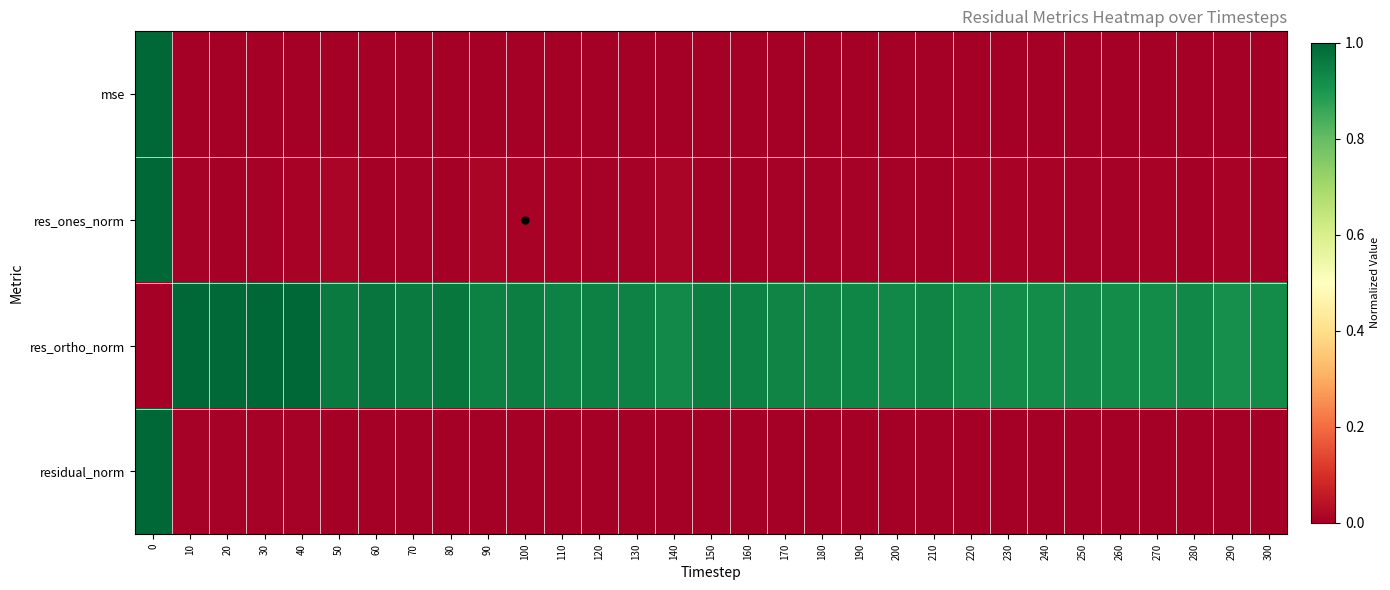

Reading left to right, extract all data points from this chart.

mse: 0=1.0	10=0.0	20=0.0	30=0.0	40=0.0	50=0.0	60=0.0	70=0.0	80=0.0	90=0.0	100=0.0	110=0.0	120=0.0	130=0.0	140=0.0	150=0.0	160=0.0	170=0.0	180=0.0	190=0.0	200=0.0	210=0.0	220=0.0	230=0.0	240=0.0	250=0.0	260=0.0	270=0.0	280=0.0	290=0.0	300=0.0
res_ones_norm: 0=1.0	10=0.0	20=0.0	30=0.0	40=0.0	50=0.0	60=0.0	70=0.0	80=0.0	90=0.0	100=0.0	110=0.0	120=0.0	130=0.0	140=0.0	150=0.0	160=0.0	170=0.0	180=0.0	190=0.0	200=0.0	210=0.0	220=0.0	230=0.0	240=0.0	250=0.0	260=0.0	270=0.0	280=0.0	290=0.0	300=0.0
res_ortho_norm: 0=0.0	10=1.0	20=1.0	30=1.0	40=1.0	50=1.0	60=1.0	70=1.0	80=1.0	90=0.9	100=0.9	110=0.9	120=0.9	130=0.9	140=0.9	150=1.0	160=0.9	170=0.9	180=0.9	190=0.9	200=0.9	210=0.9	220=0.9	230=0.9	240=0.9	250=0.9	260=0.9	270=0.9	280=0.9	290=0.9	300=0.9
residual_norm: 0=1.0	10=0.0	20=0.0	30=0.0	40=0.0	50=0.0	60=0.0	70=0.0	80=0.0	90=0.0	100=0.0	110=0.0	120=0.0	130=0.0	140=0.0	150=0.0	160=0.0	170=0.0	180=0.0	190=0.0	200=0.0	210=0.0	220=0.0	230=0.0	240=0.0	250=0.0	260=0.0	270=0.0	280=0.0	290=0.0	300=0.0